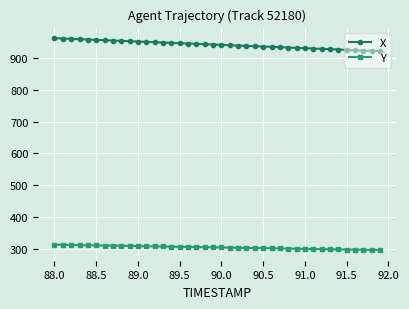

Which series has the largest range (max minus min)?

X